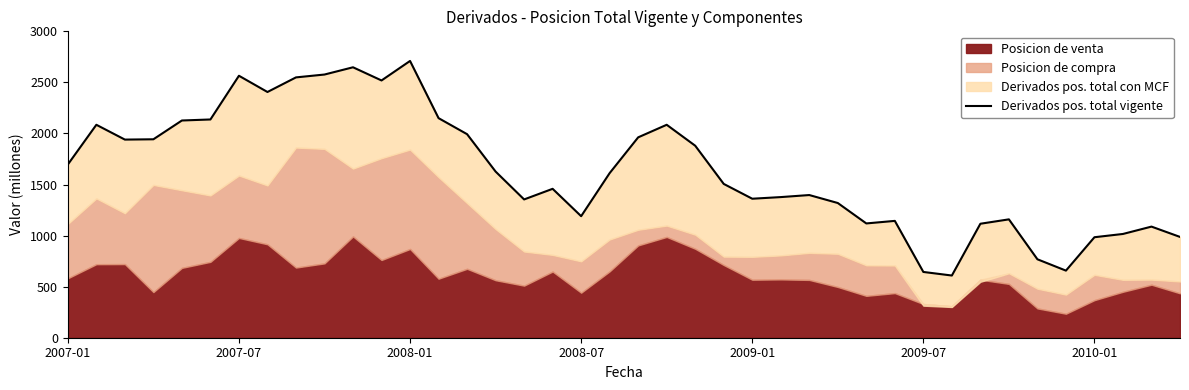

At which label is the value closest to 1659?

15